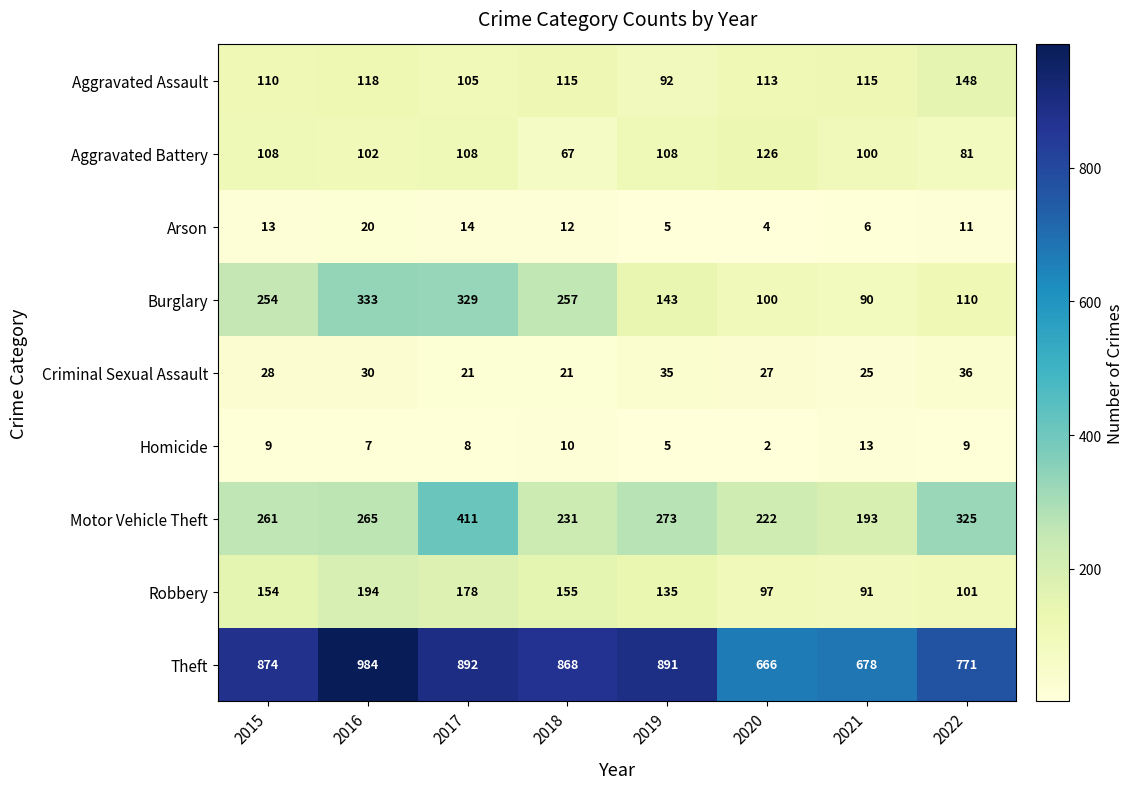

Rank the series at 2017 from lowest to highest value.

Homicide, Arson, Criminal Sexual Assault, Aggravated Assault, Aggravated Battery, Robbery, Burglary, Motor Vehicle Theft, Theft